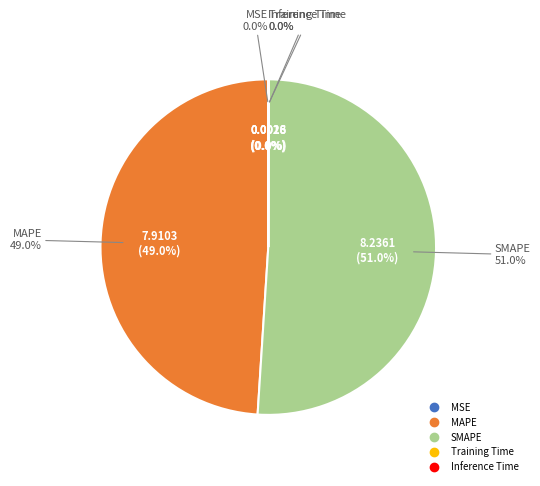

The SMAPE slice represents 42% of the pie. True or false?

False